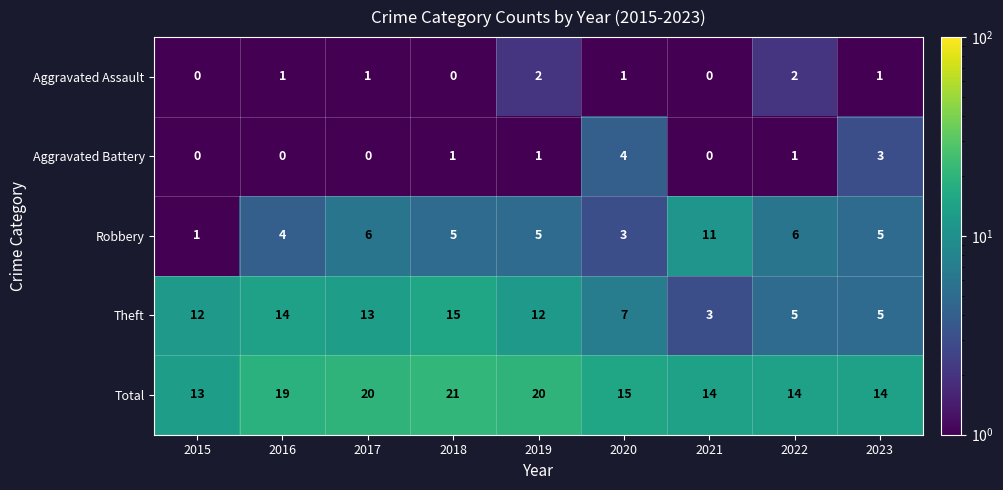

True or false: Total has a value of 22 at 2023.

False